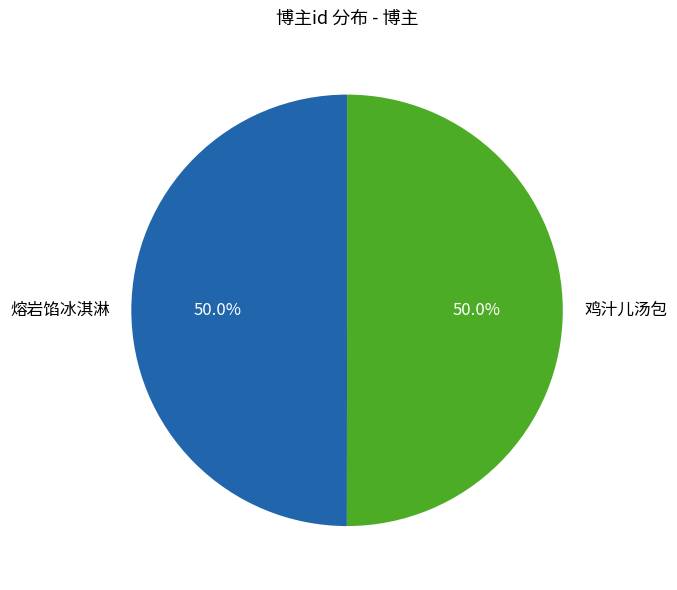

Is the sum of 鸡汁儿汤包 and 熔岩馅冰淇淋 greater than half?

Yes